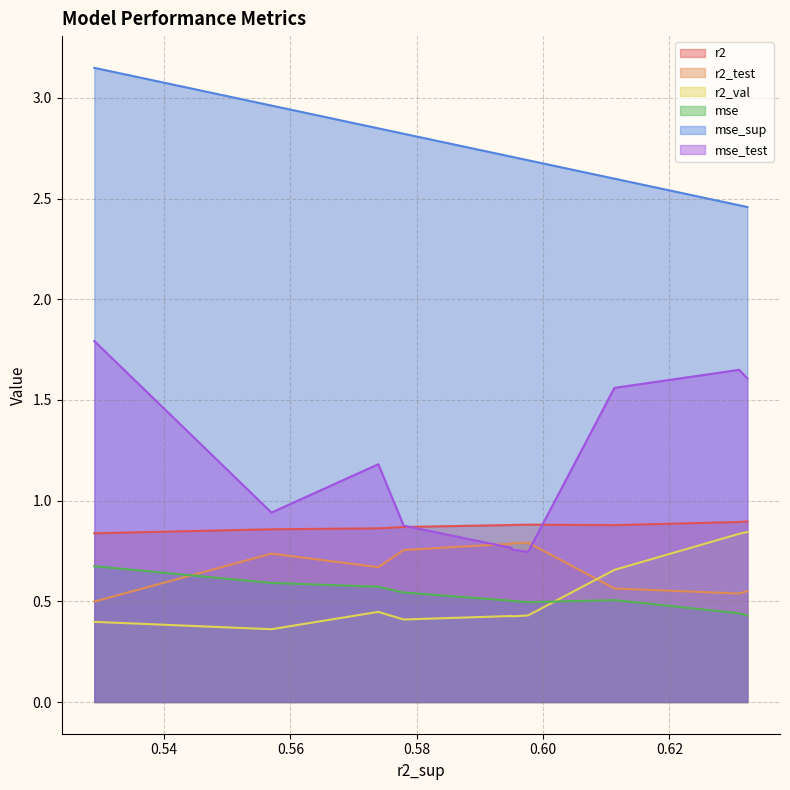

Which series has the widest spread of values?

mse_test